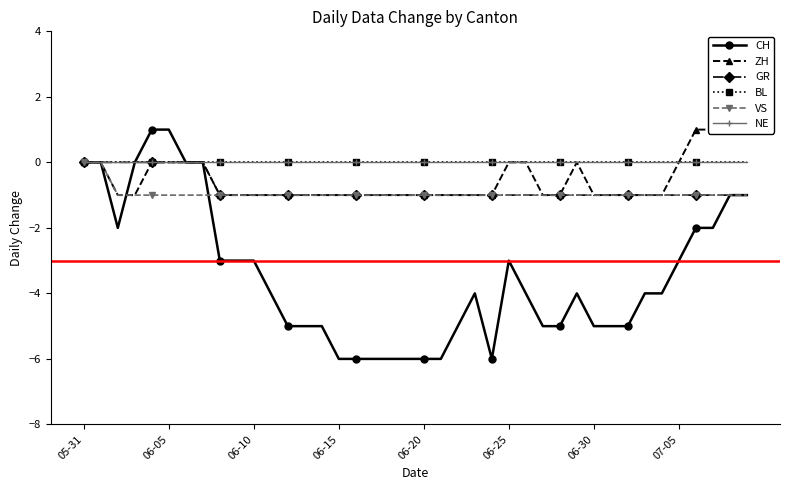

What is the difference between the highest and lowest values at 27?

5